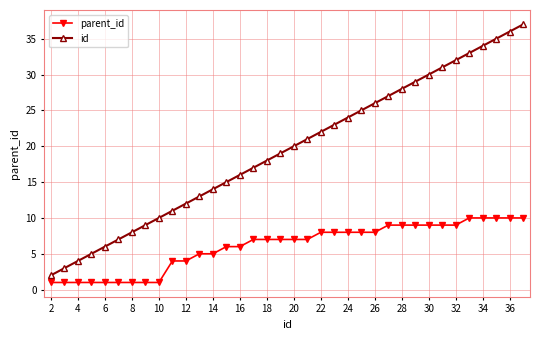

True or false: id has more than 2 interior local peaks.

False